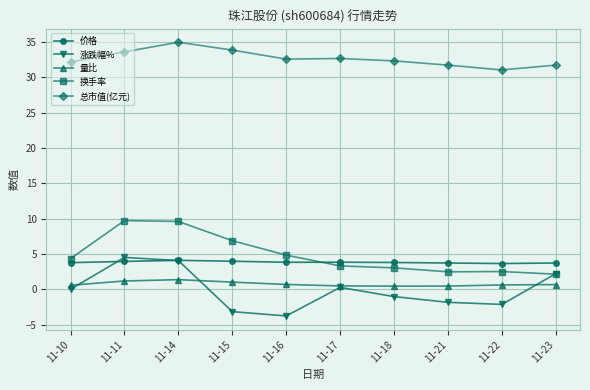

Is the value of 价格 at 11-10 greater than the value of 总市值(亿元) at 11-16?

No